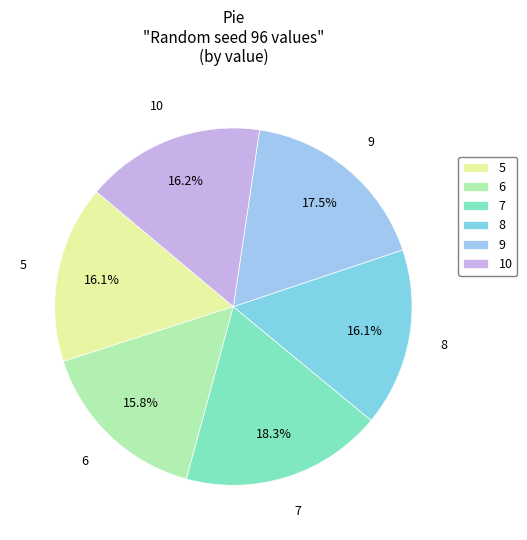

True or false: 10 accounts for 16% of the total.

True